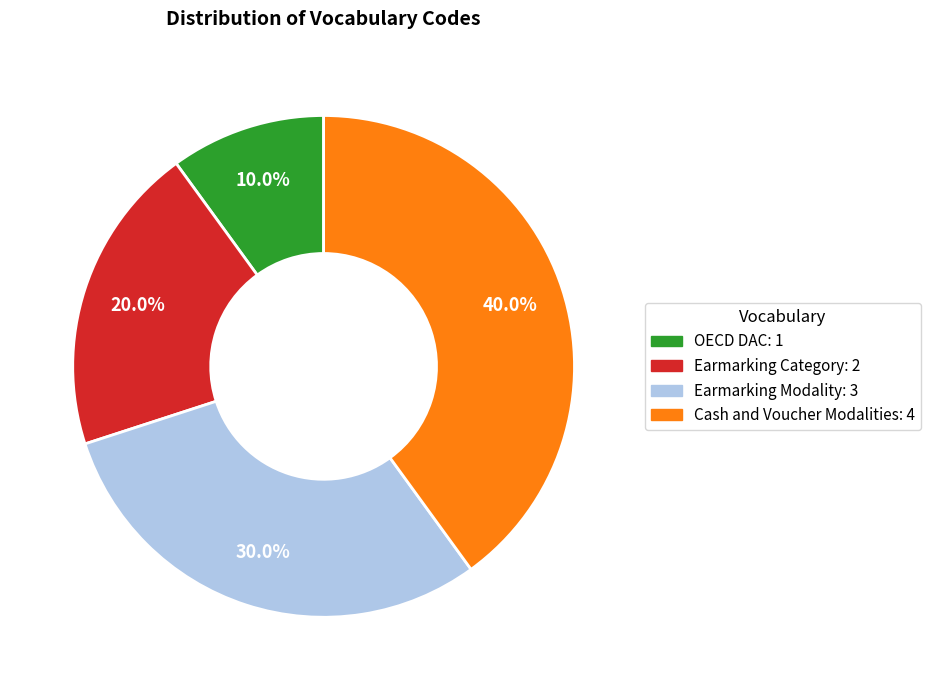

Approximately how many times larger is the value at OECD DAC compared to Earmarking Category?

0.5